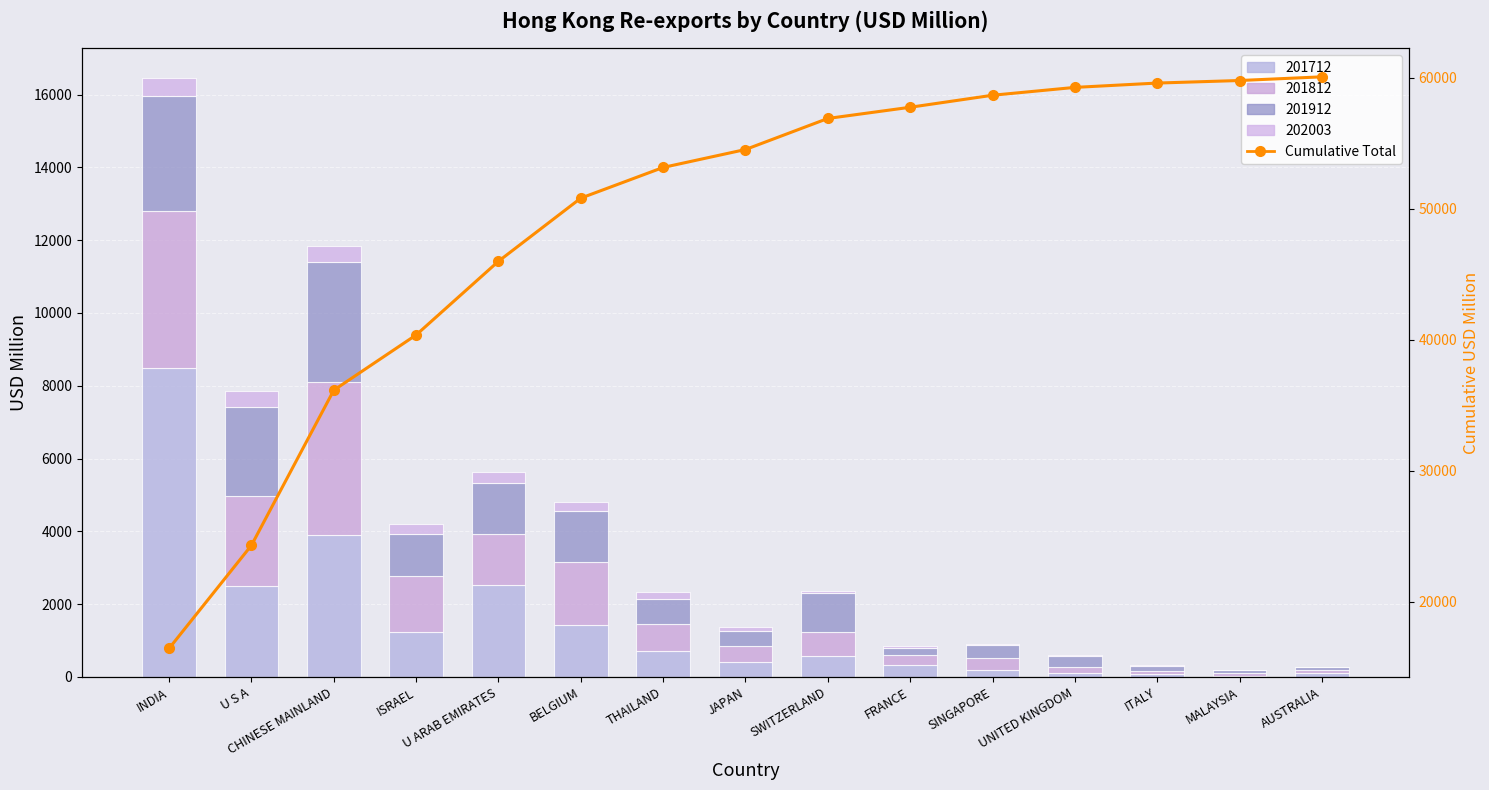

What is the average value?

48916.2